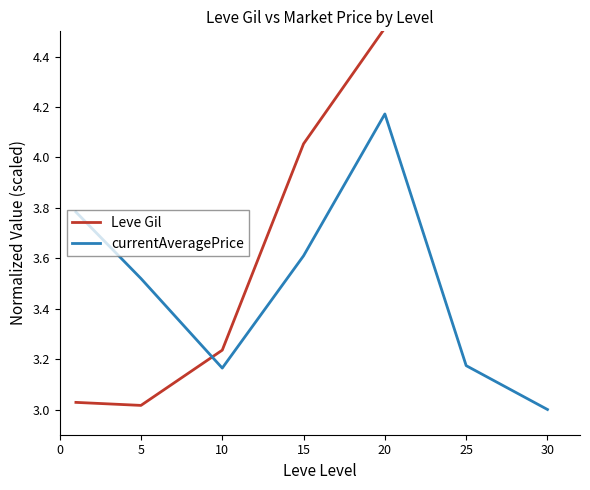

At 15, list the series in order from smallest to largest.

currentAveragePrice, Leve Gil